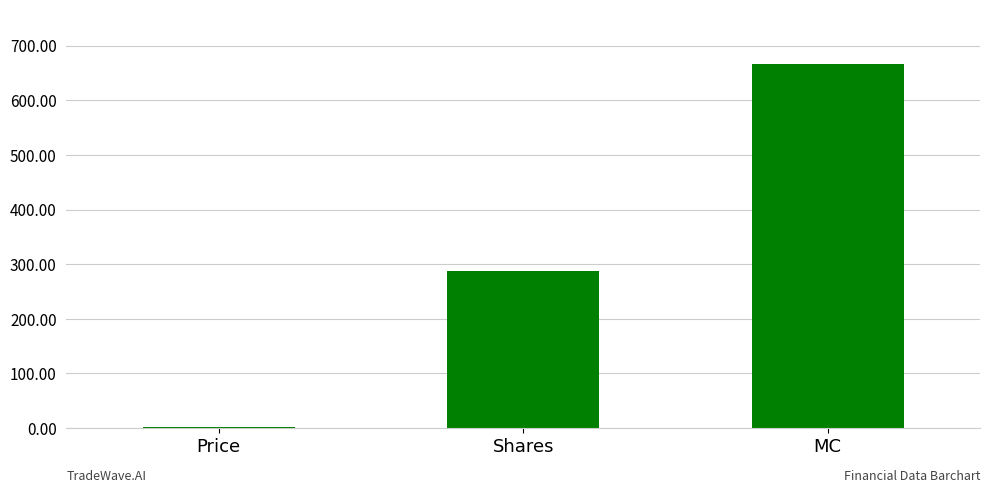

What is the value of the 1st bar from the left?

2.3